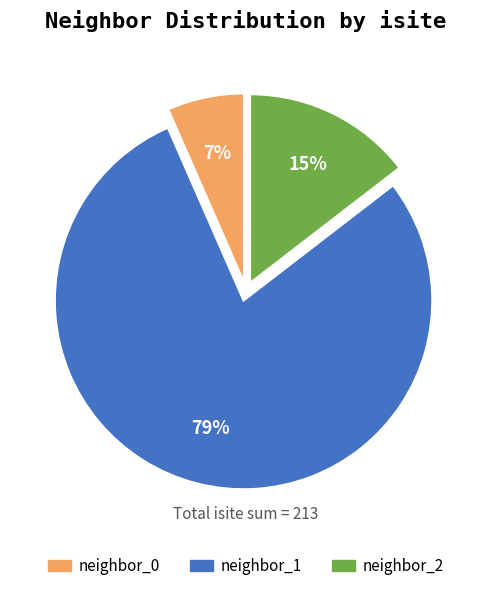

Is there any slice that represents more than half of the pie?

Yes